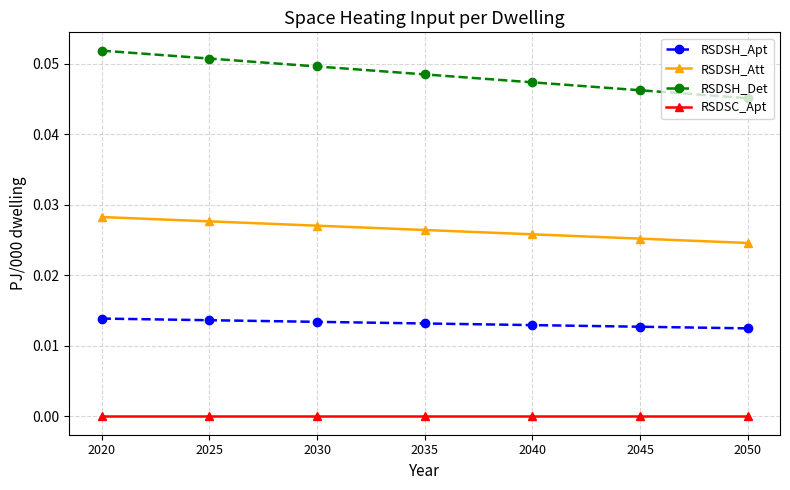

The RSDSC_Apt series shows 0.0 at 2050. True or false?

True